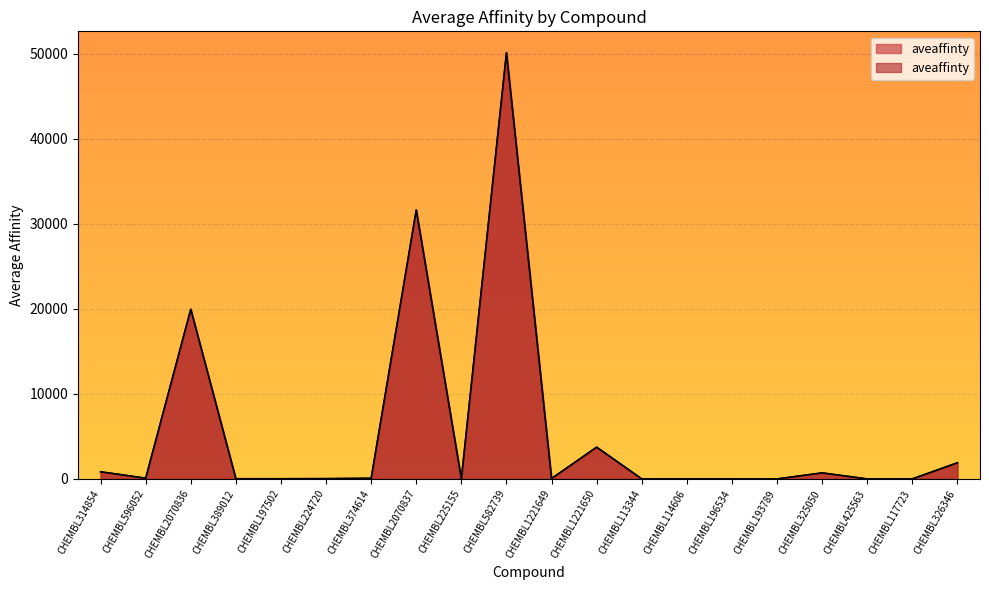

Rank the categories by value from lowest to highest.

CHEMBL113344, CHEMBL114606, CHEMBL425563, CHEMBL196534, CHEMBL193789, CHEMBL117723, CHEMBL225155, CHEMBL389012, CHEMBL197502, CHEMBL224720, CHEMBL1221649, CHEMBL374614, CHEMBL596052, CHEMBL325050, CHEMBL314854, CHEMBL326346, CHEMBL1221650, CHEMBL2070836, CHEMBL2070837, CHEMBL582739